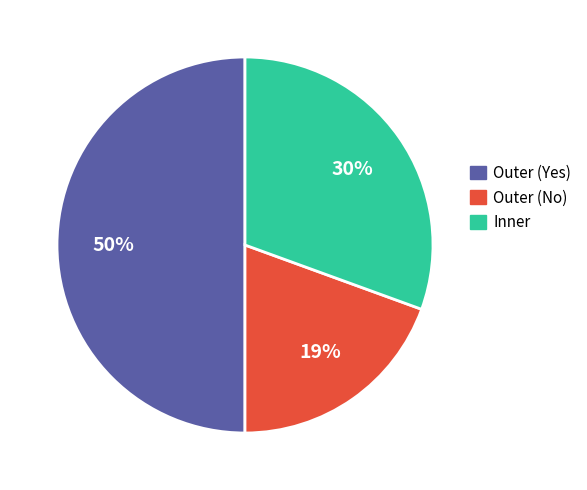

Do Inner and Outer together represent more than half of the pie?

Yes